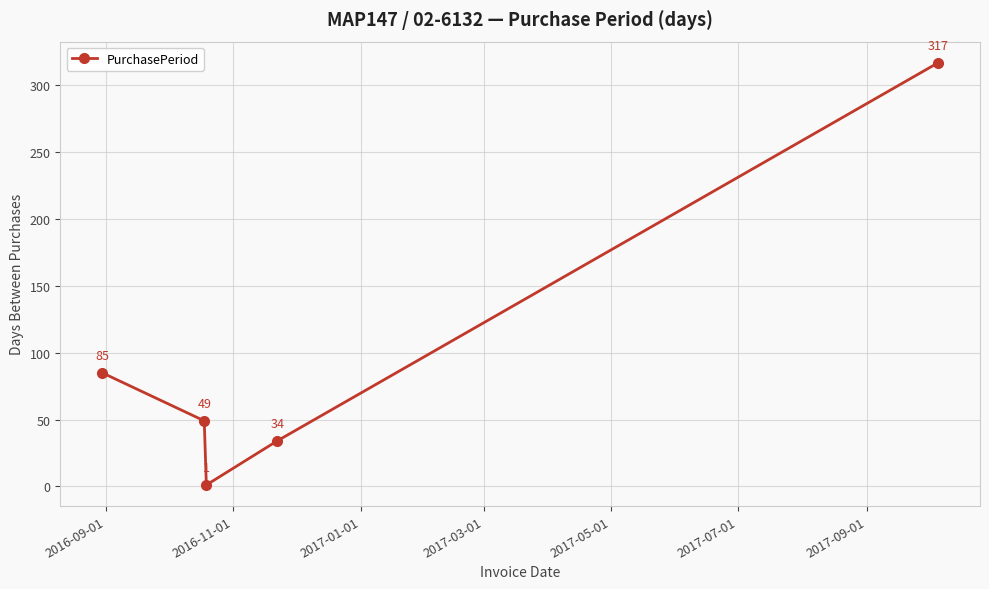

How many points are lower than both their immediate neighbors (excluding endpoints)?

1